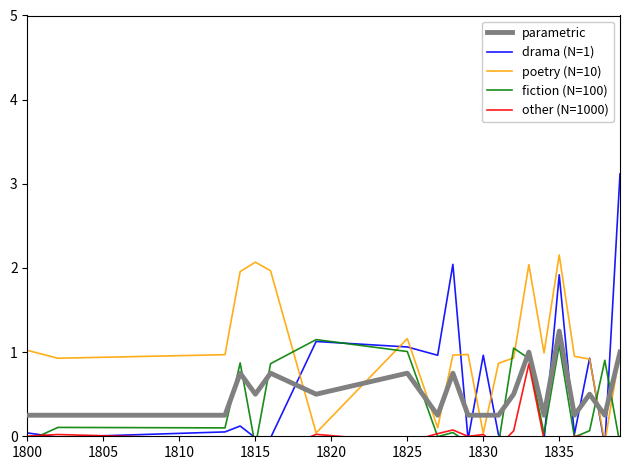

At 1800, list the series in order from largest to smallest.

poetry (N=10), parametric, drama (N=1), other (N=1000), fiction (N=100)